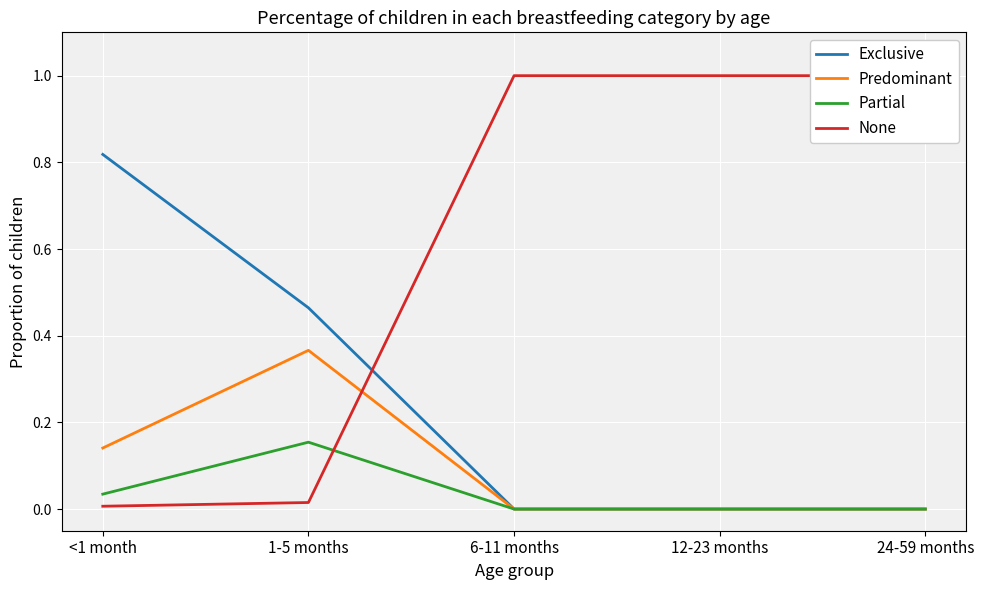

Which series has the largest total across all categories?

None